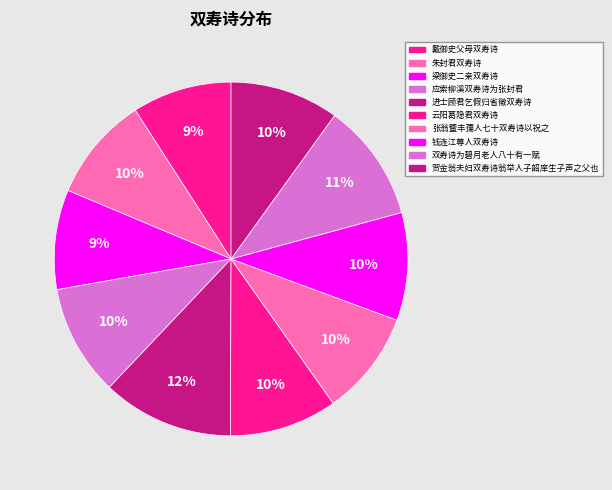

To the nearest percent, what is the difference between the 钱连江尊人双寿诗 and 进士顾君乞假归省徵双寿诗 slice percentages?

2%